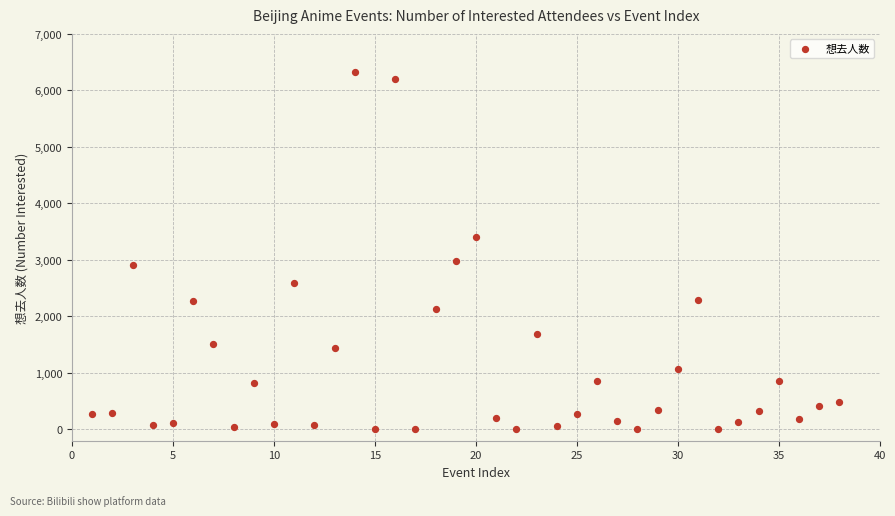

What is the range of X values (max minus min)?

37